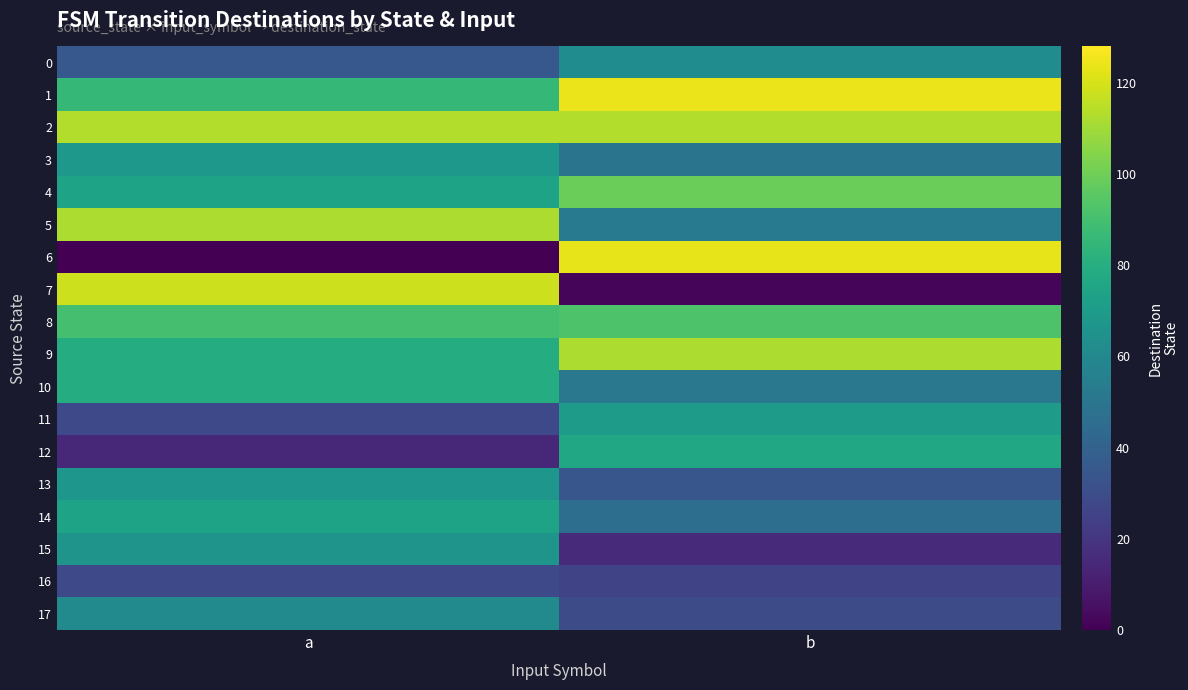

At which category is the sum across all series the highest?

a